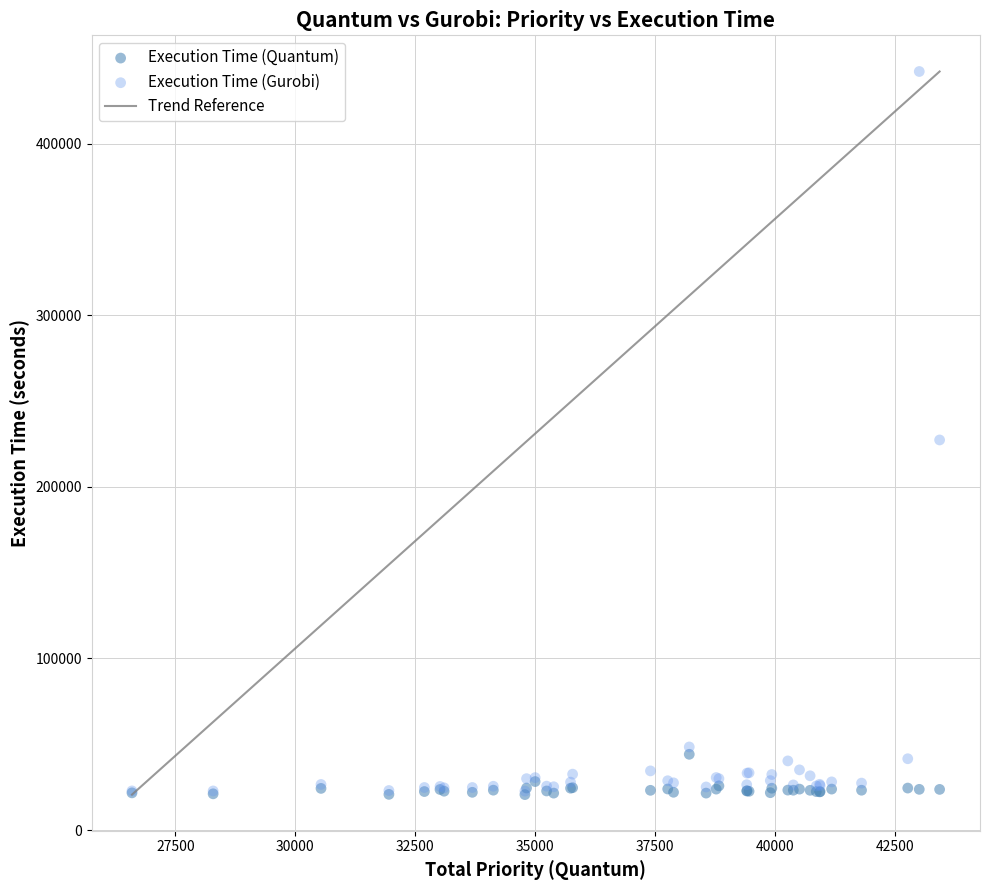

In the Execution Time (Gurobi) series, what Y value is closest to 232338?

227288.2